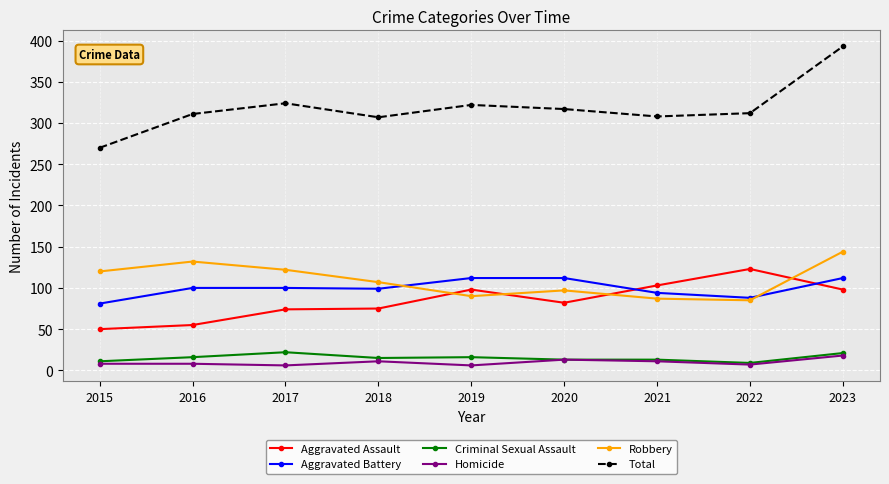

After their last crossing, which series has the higher values: Aggravated Assault or Aggravated Battery?

Aggravated Battery